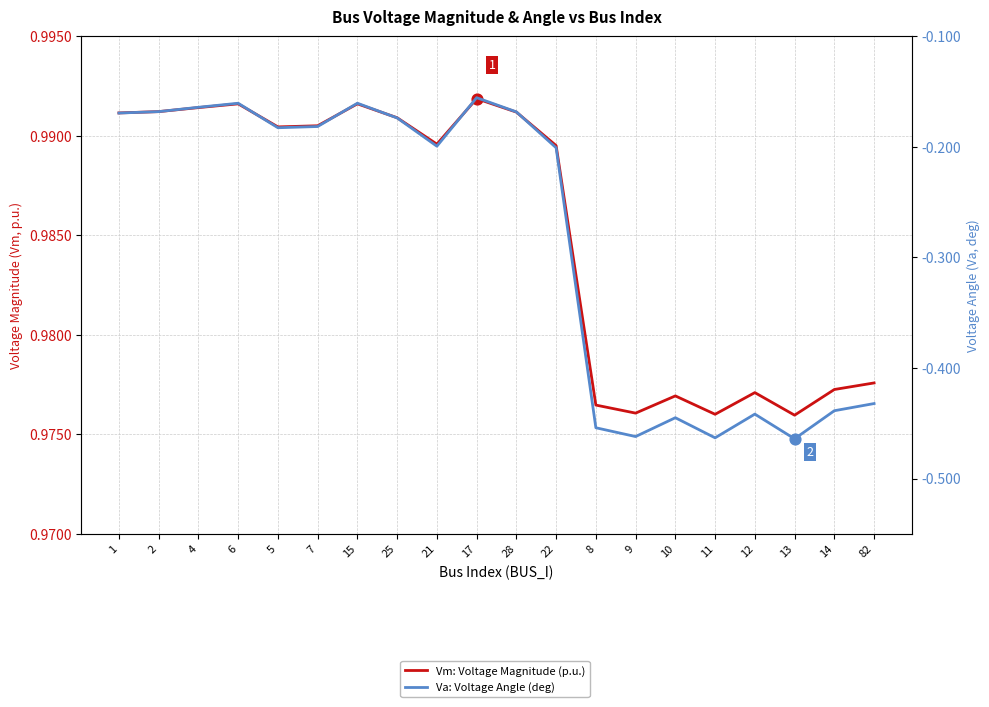

What are all the series names shown in the legend?

Vm: Voltage Magnitude (p.u.), Va: Voltage Angle (deg)